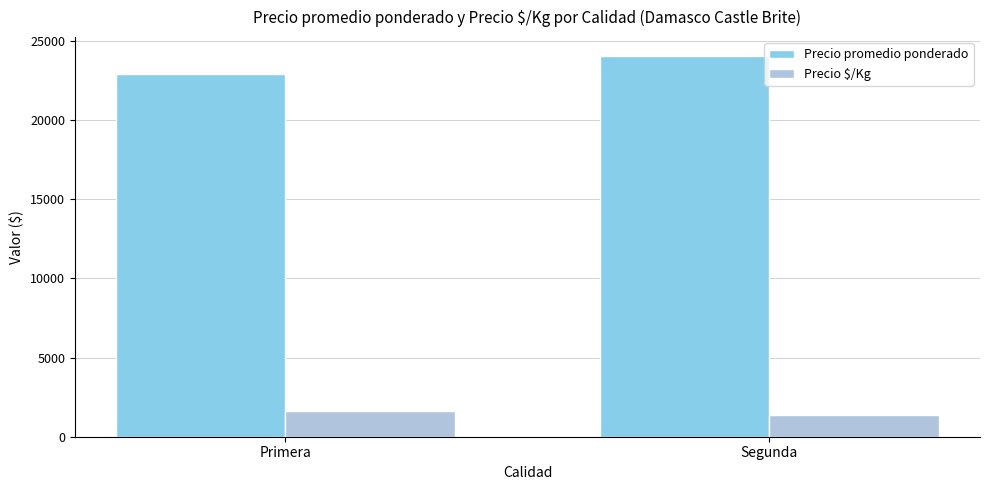

What are all the series names shown in the legend?

Precio promedio ponderado, Precio $/Kg